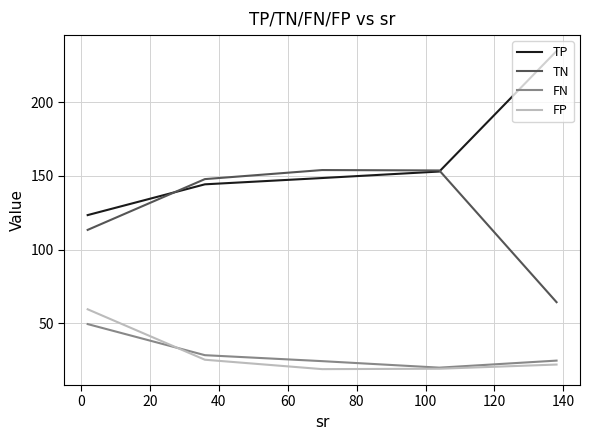

What is the greatest value displayed?

234.7